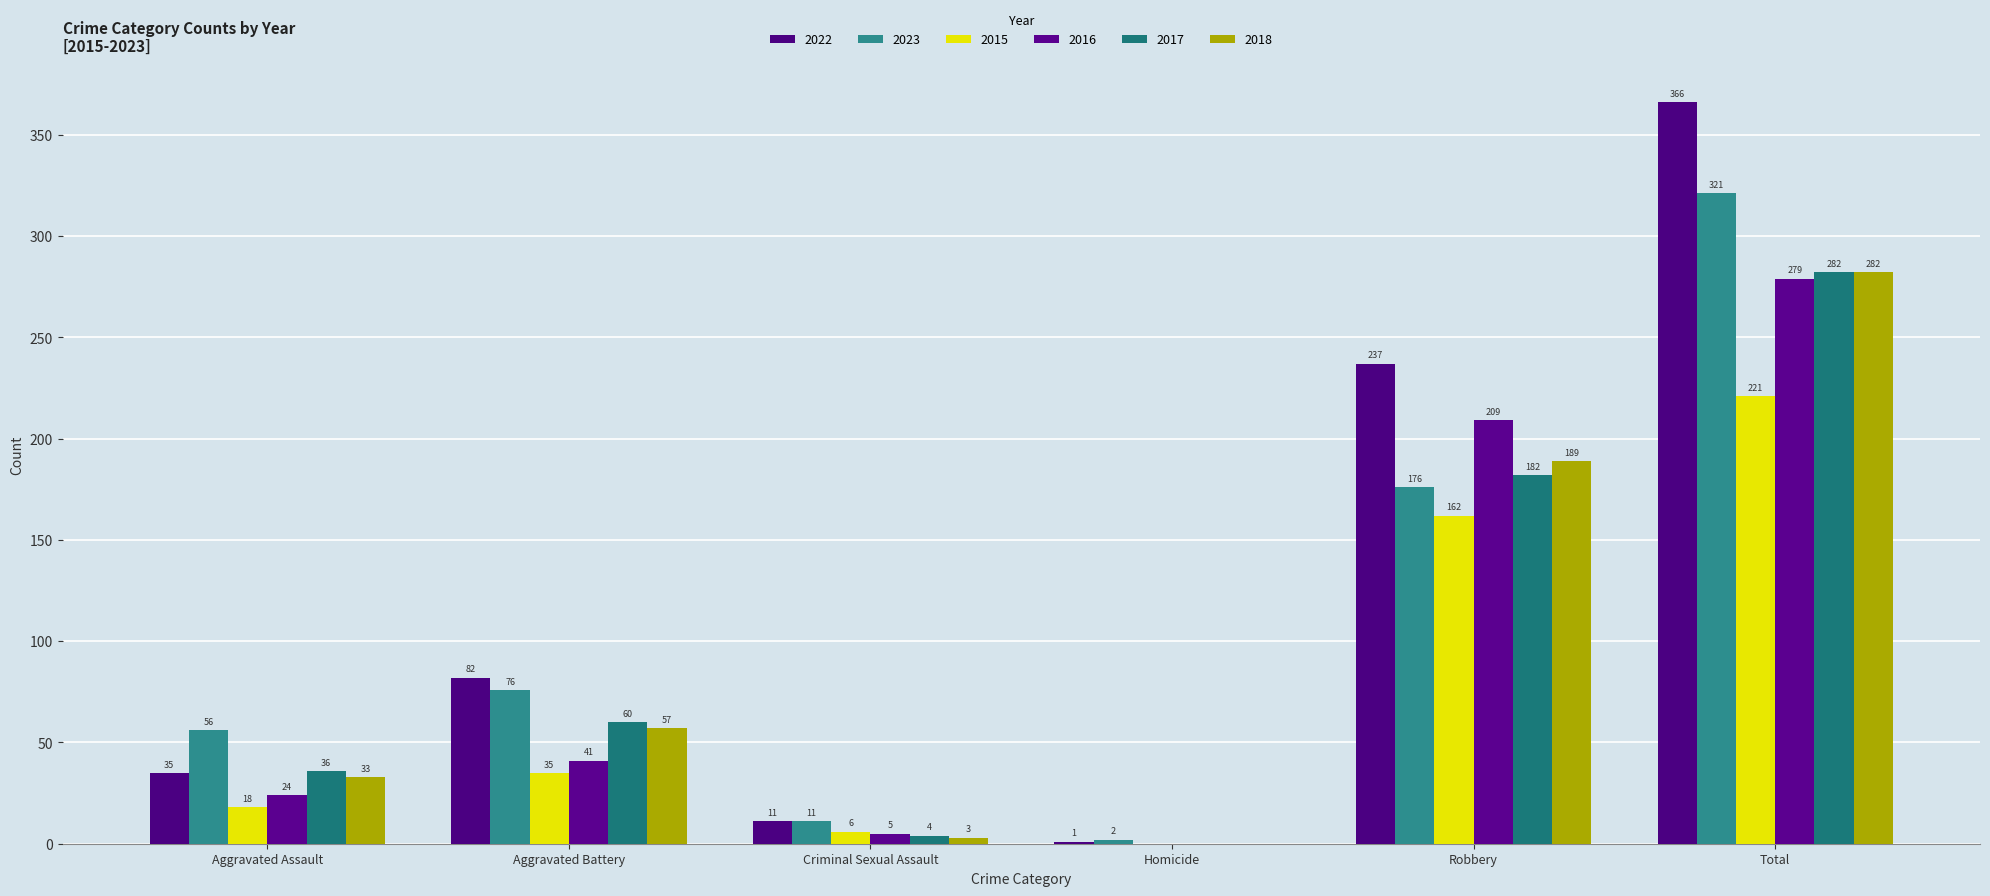

Count the number of data series in this chart.

6